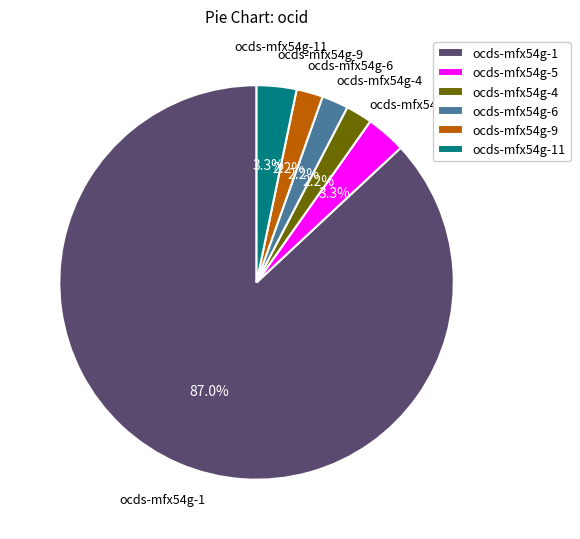

What is the ratio of the value at ocds-mfx54g-9 to the value at ocds-mfx54g-6?

1.0